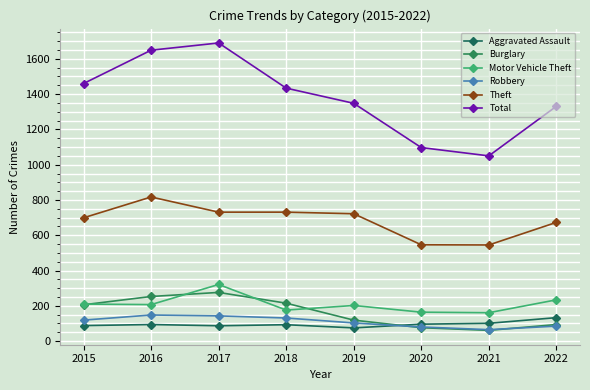

Between 2017 and 2021, which series saw the biggest shift?

Total